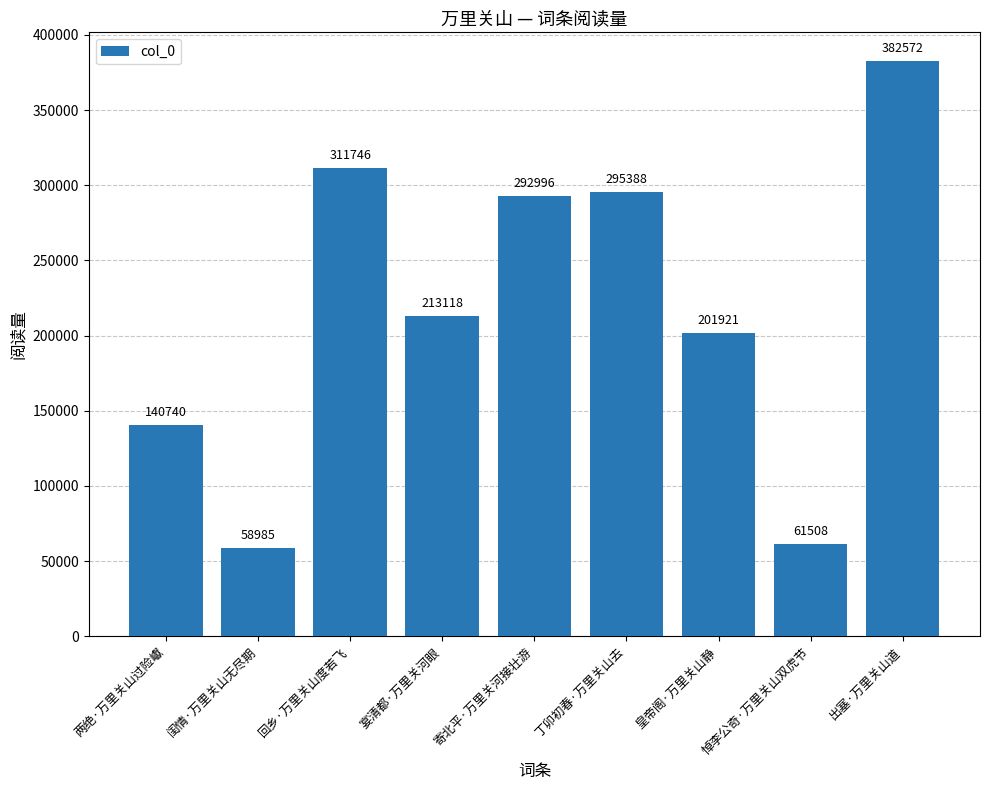

What is the value of the 4th bar from the left?

213118